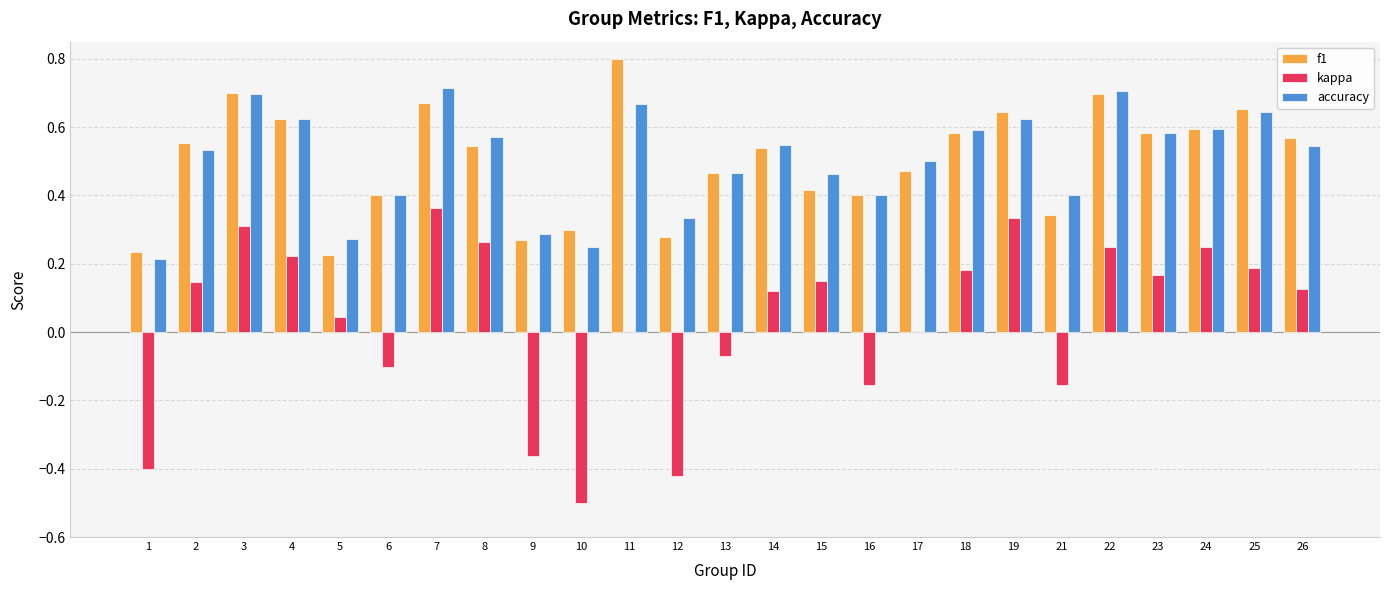

Count the f1 values in the range 0 to 1.

25